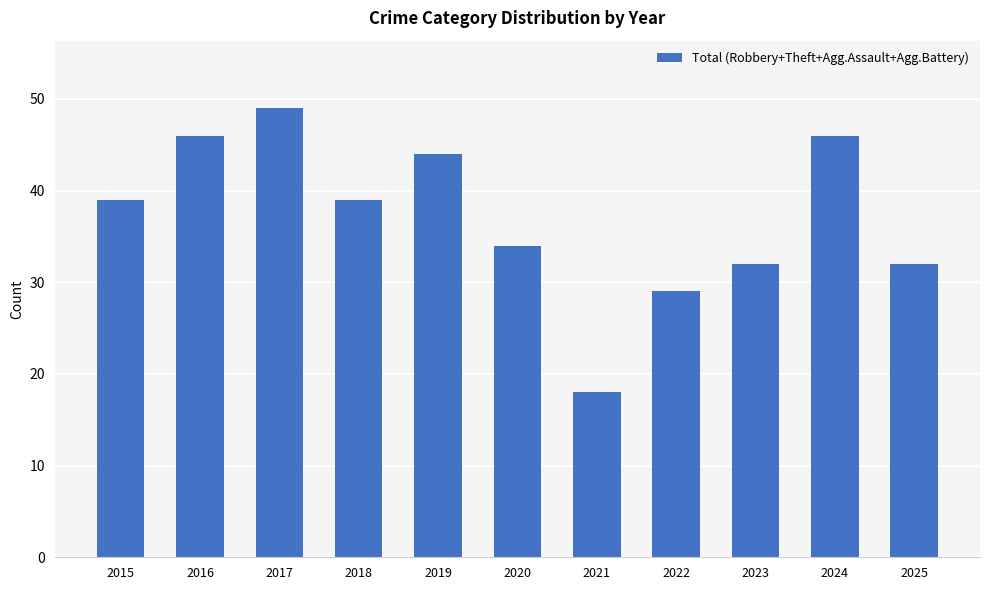

The chart shows a value of 32 at 2023. True or false?

True